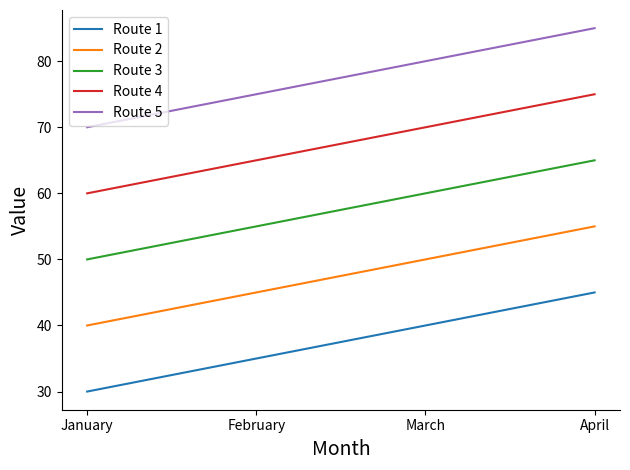

What is the average value of the Route 2 series?

48